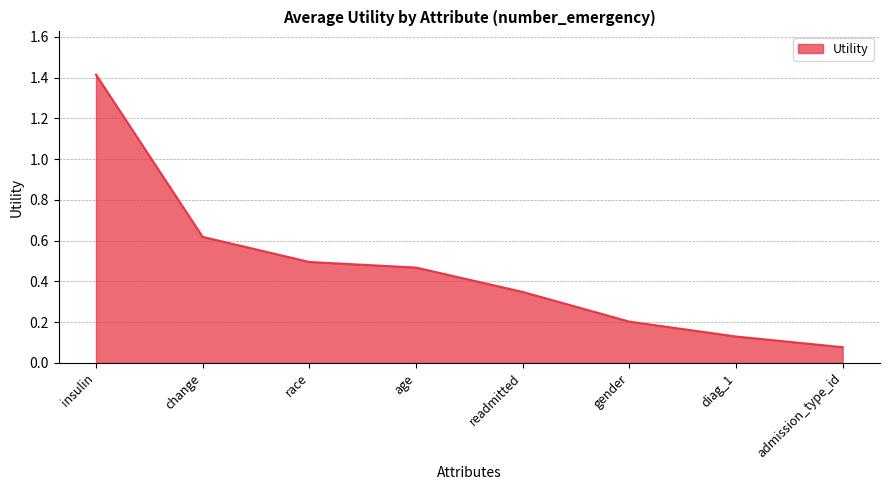

What is the sum of the values at readmitted and race?

0.8